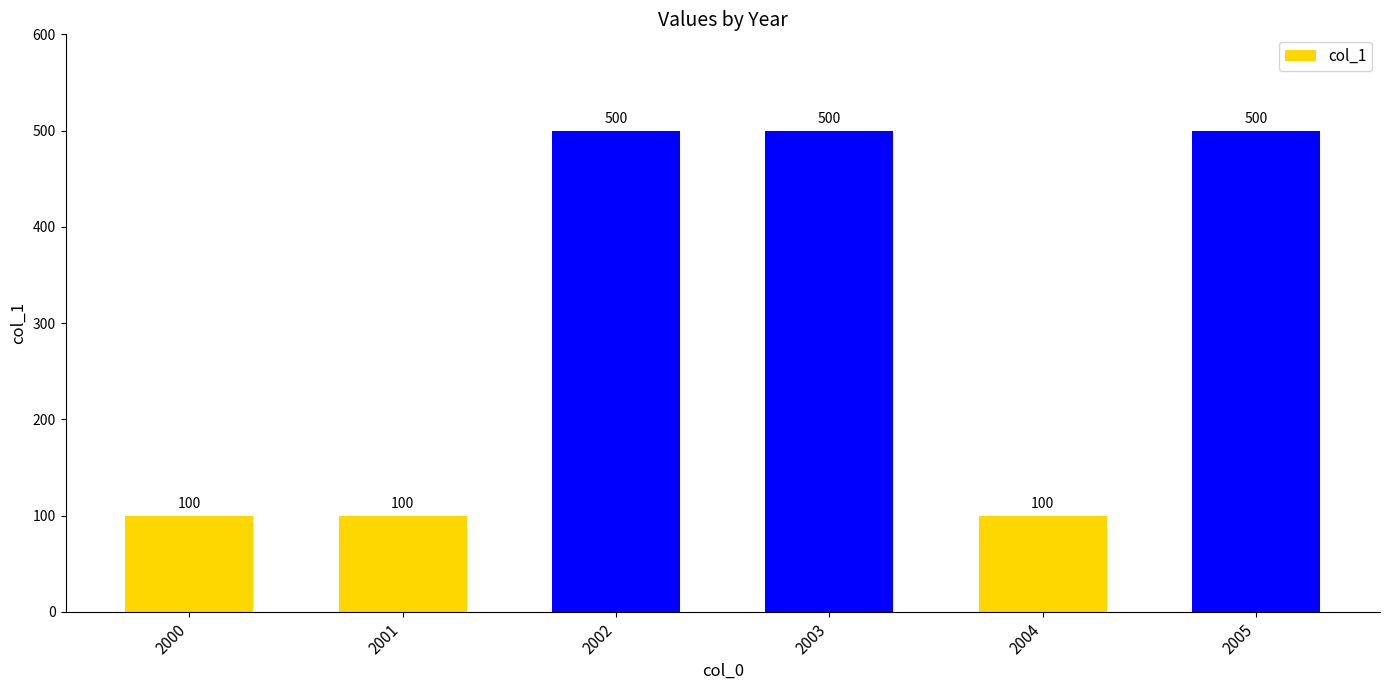

How many bars are there in total?

6